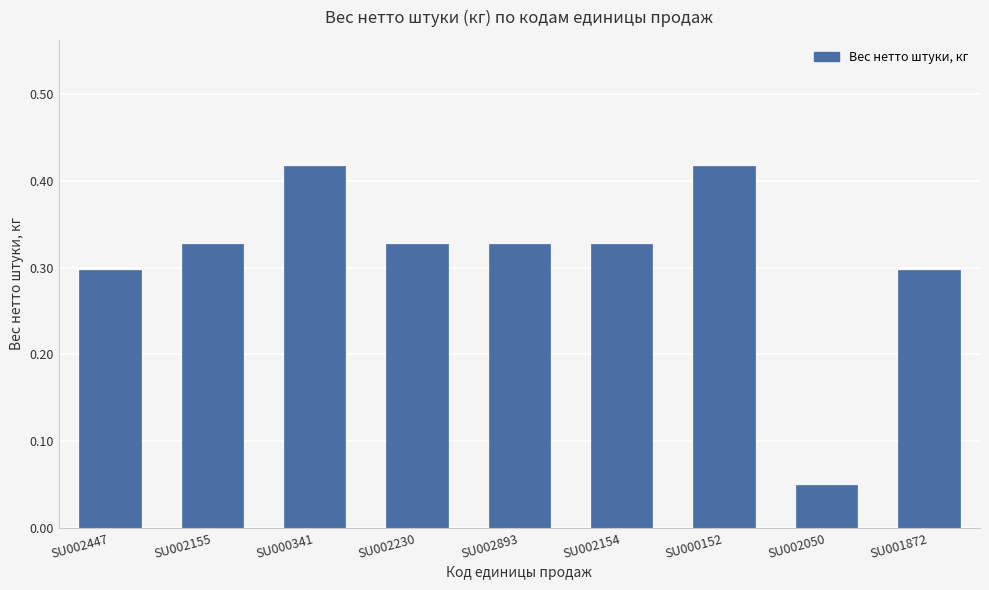

What position from the left is SU002154?

6